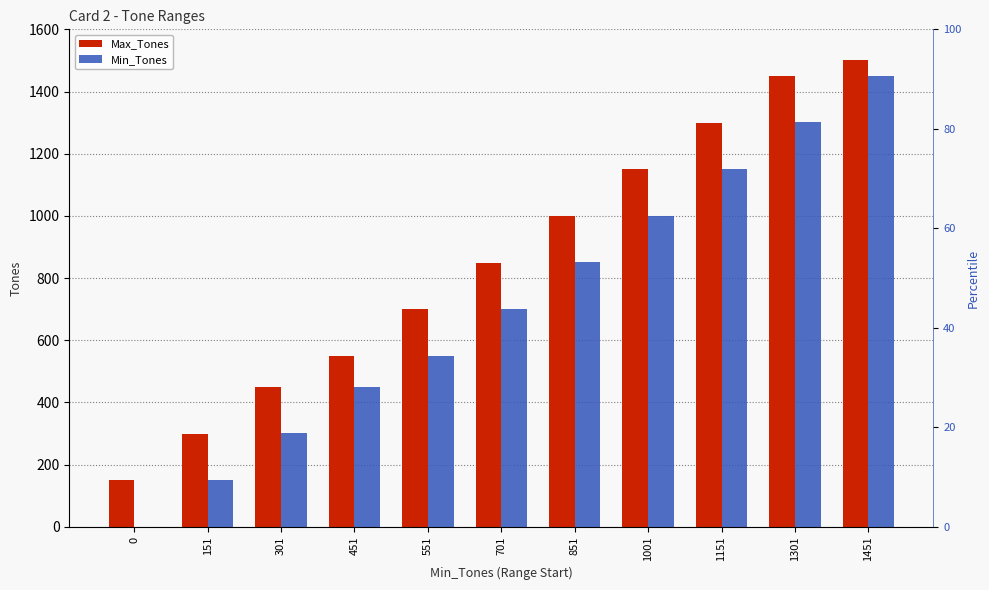

How many values in Min_Tones are above zero?

10